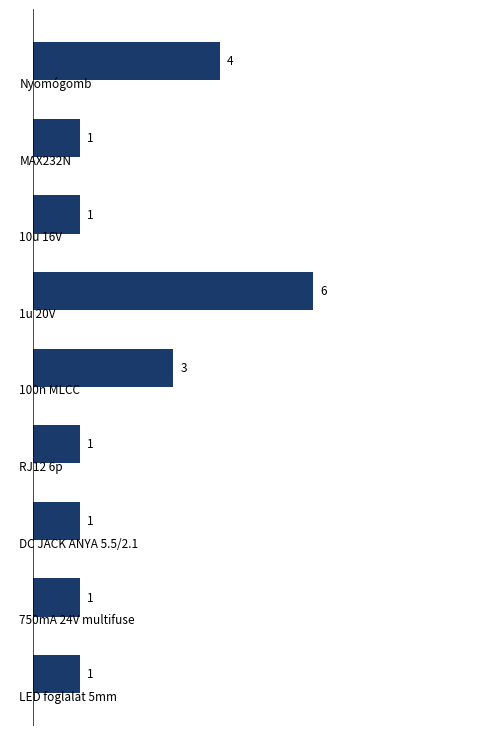

What is the greatest value displayed?

6